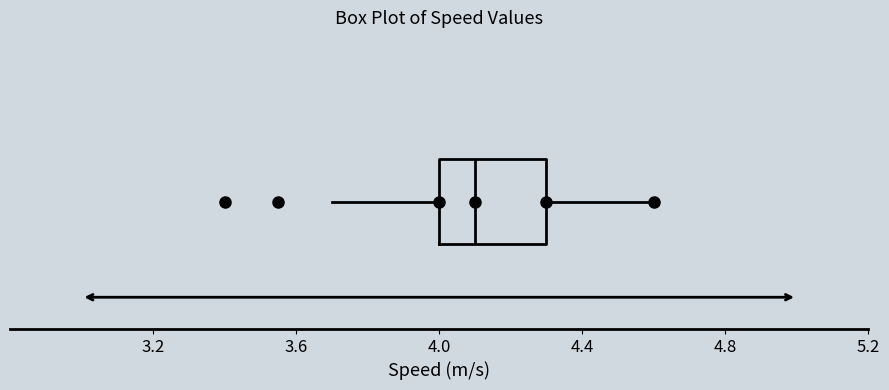

Where does the median line of the box sit on the x-axis? The values are not printed on the chart, so give them approximately, as read against the axis.

4.1